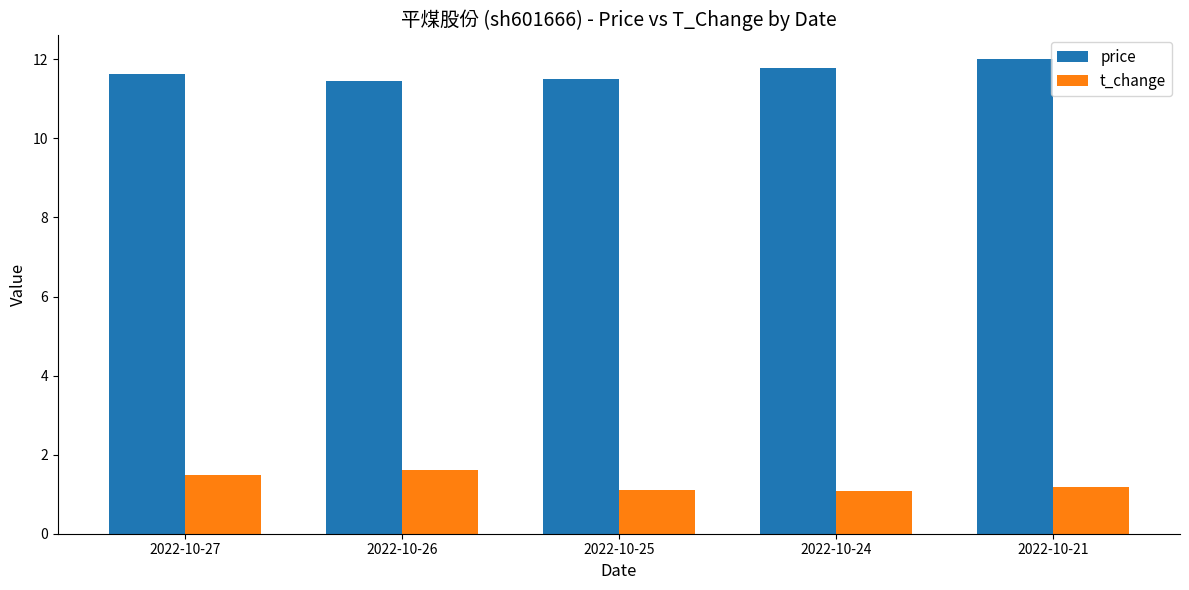

What is the total value across all series at 2022-10-24?

12.9